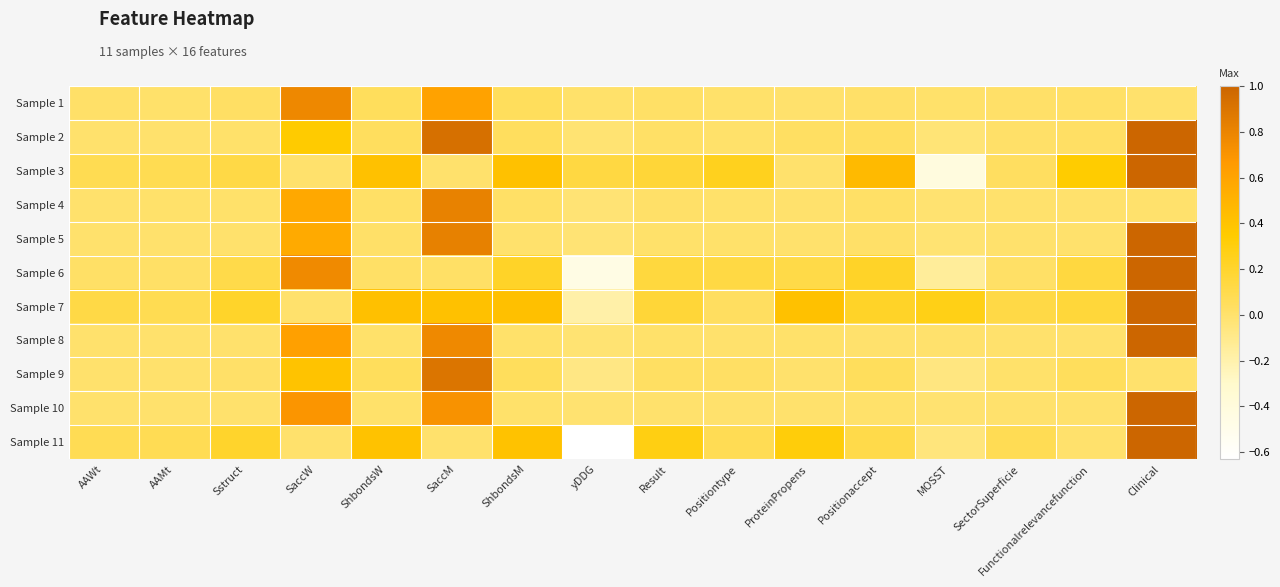

At which category is the sum across all series the highest?

Clinical